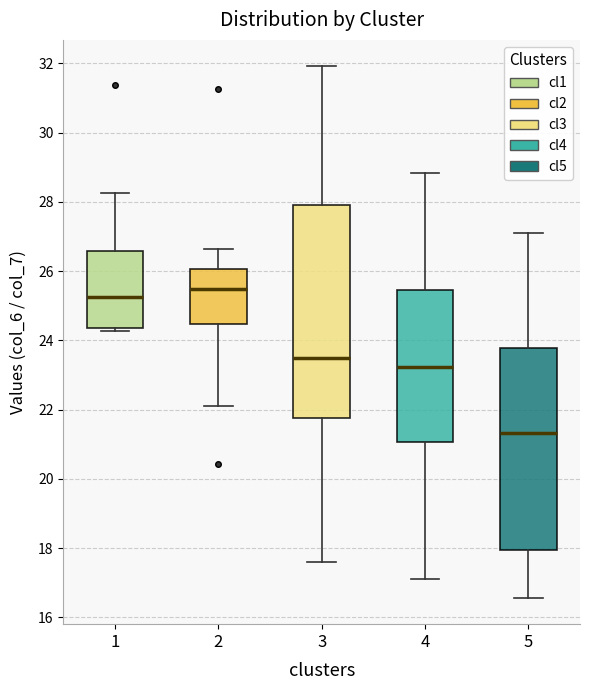

Which box is the tallest, from its lower edge to its upper edge?

3